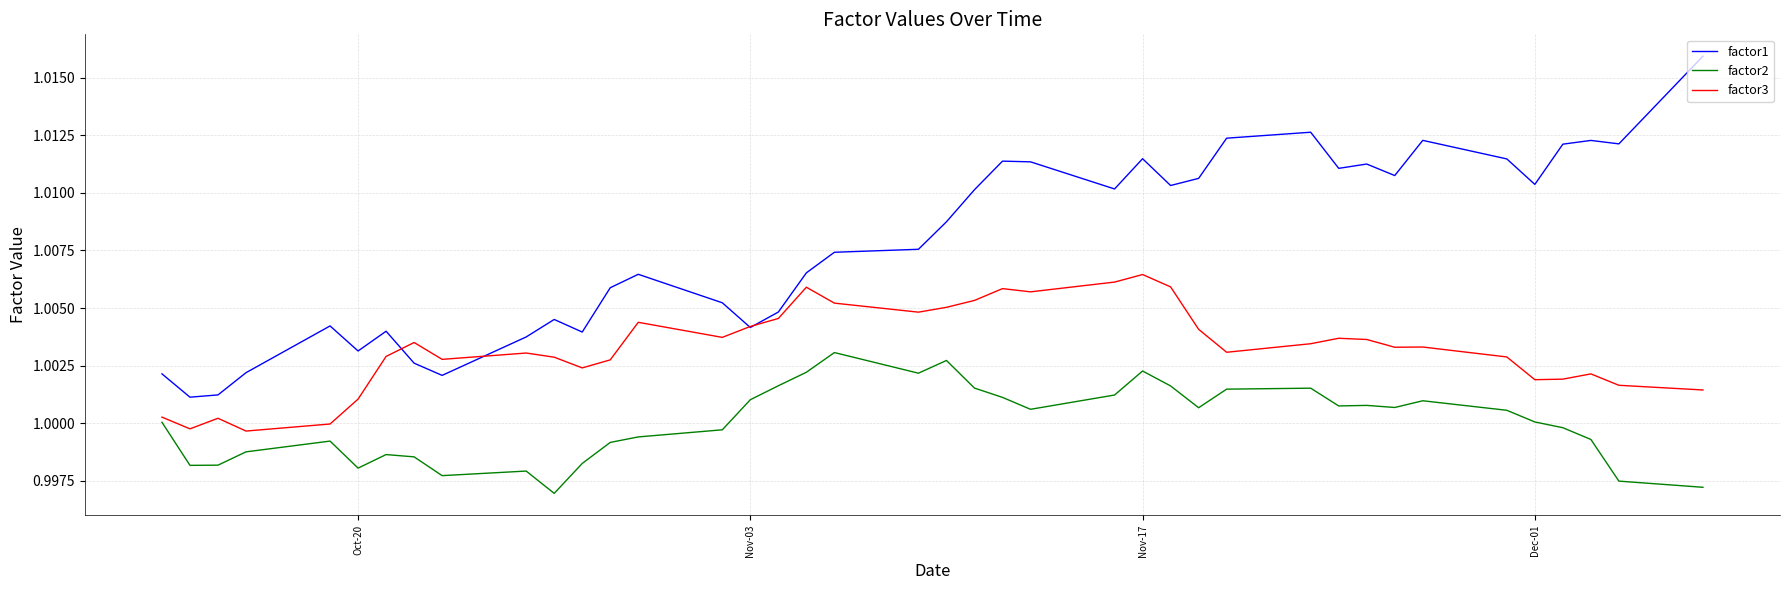

True or false: factor1 and factor2 intersect in this chart.

False